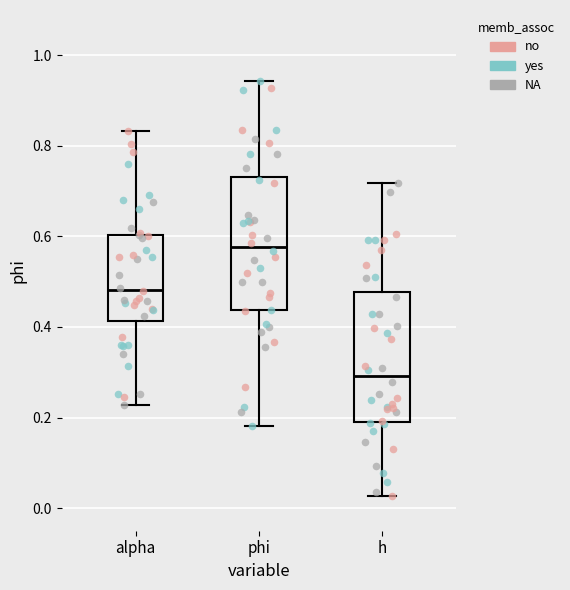

Reading left to right, transcribe this box plot: for each box, give where its median line is, the range the box spans, and where its two whiskers end, as read against the y-axis. The values are not printed on the chart, so give them approximately, as read against the axis.

alpha: median 0.48, box 0.42 to 0.60, whiskers 0.22 to 0.84
phi: median 0.58, box 0.44 to 0.74, whiskers 0.18 to 0.94
h: median 0.30, box 0.20 to 0.48, whiskers 0.02 to 0.72